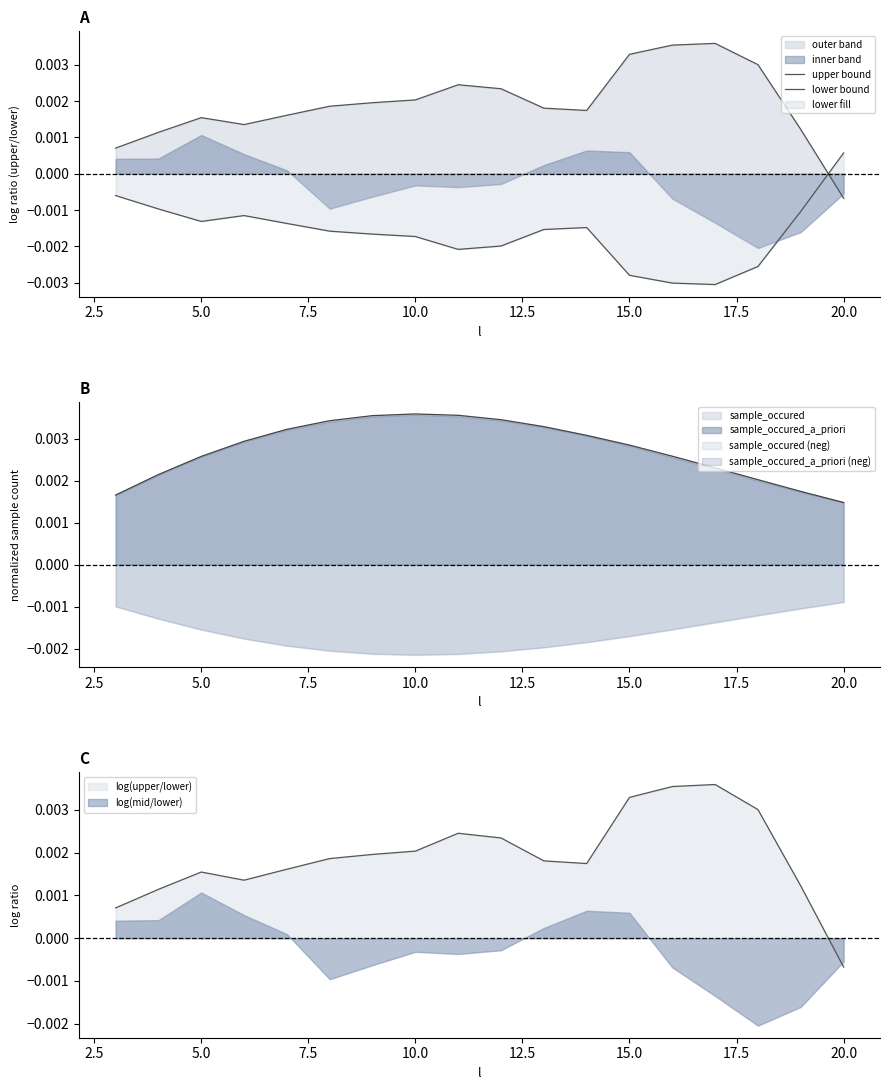

Rank the series by their maximum value, from lowest to highest.

lower bound, upper bound